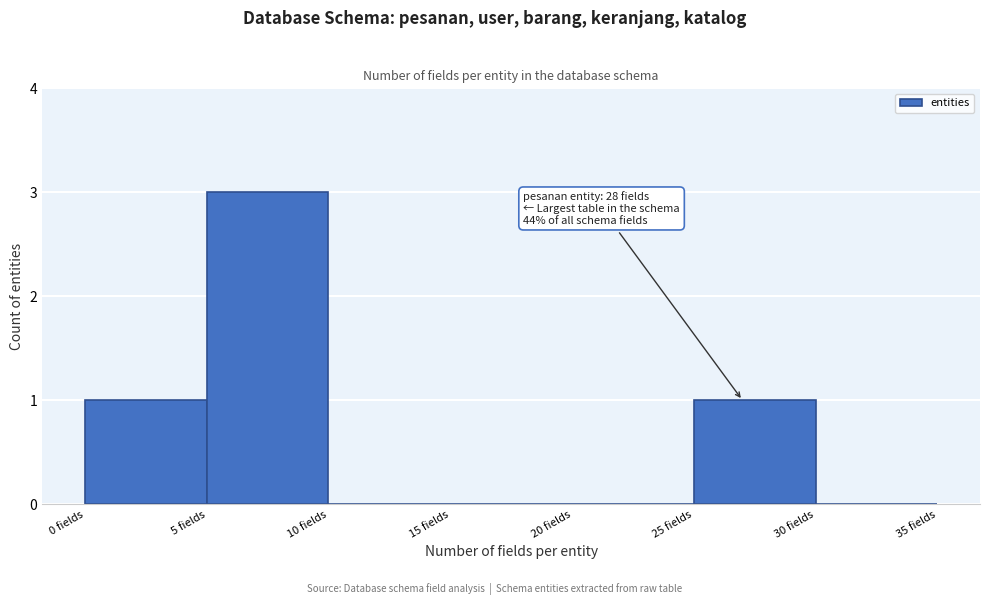

Which range on the x-axis has the tallest bar?

5 to 10